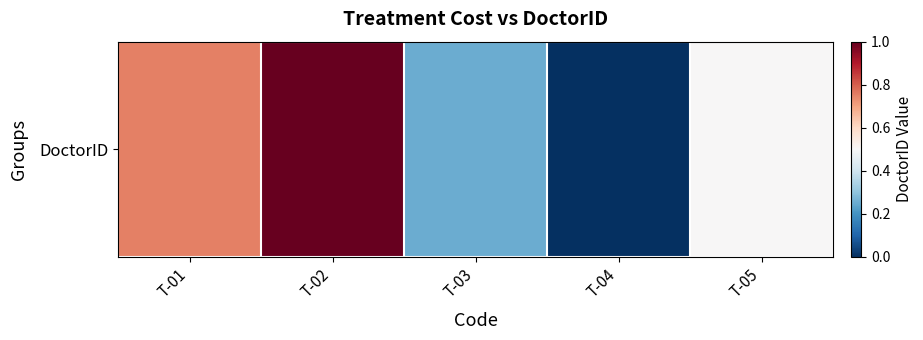

The value at T-04 is -0.5. True or false?

False